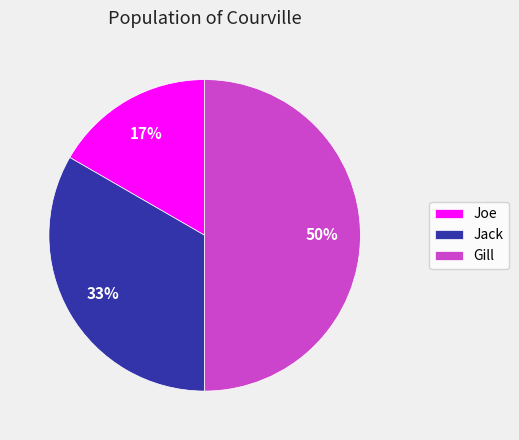

Rank the categories by value from lowest to highest.

Joe, Jack, Gill